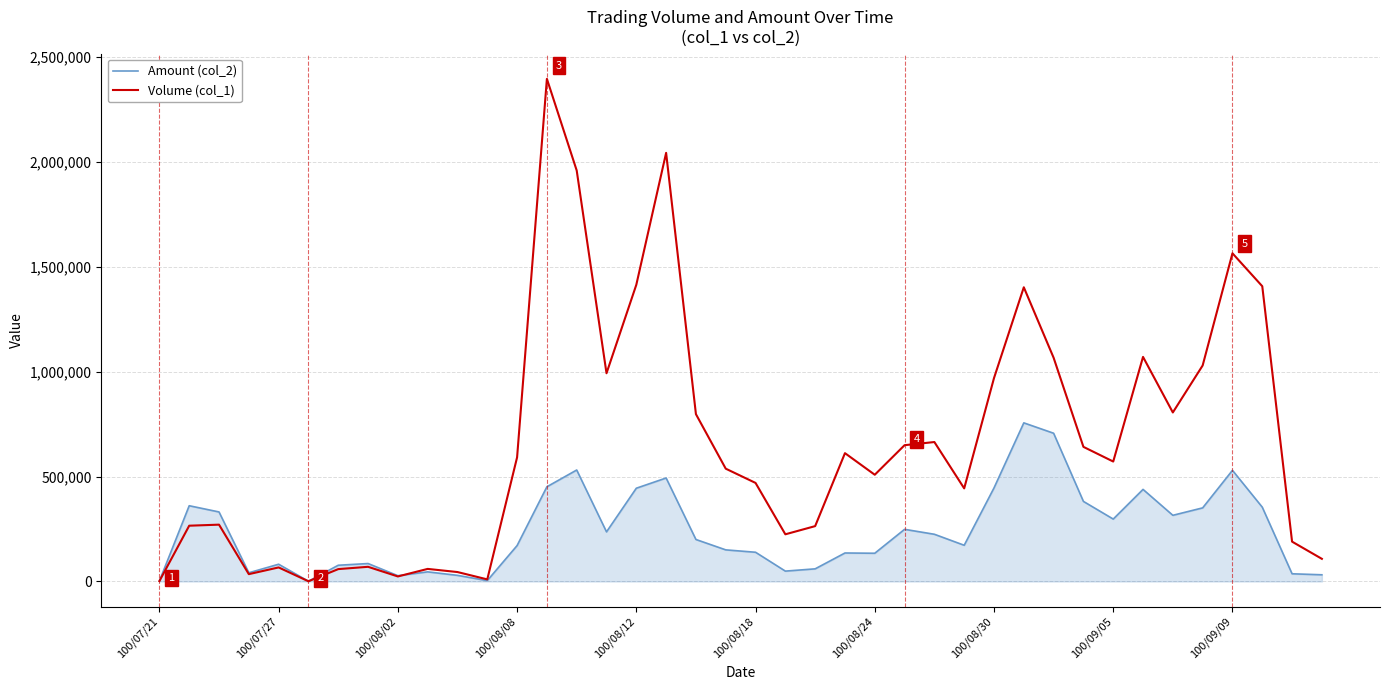

Rank the series by their maximum value, from highest to lowest.

Volume (col_1), Amount (col_2)